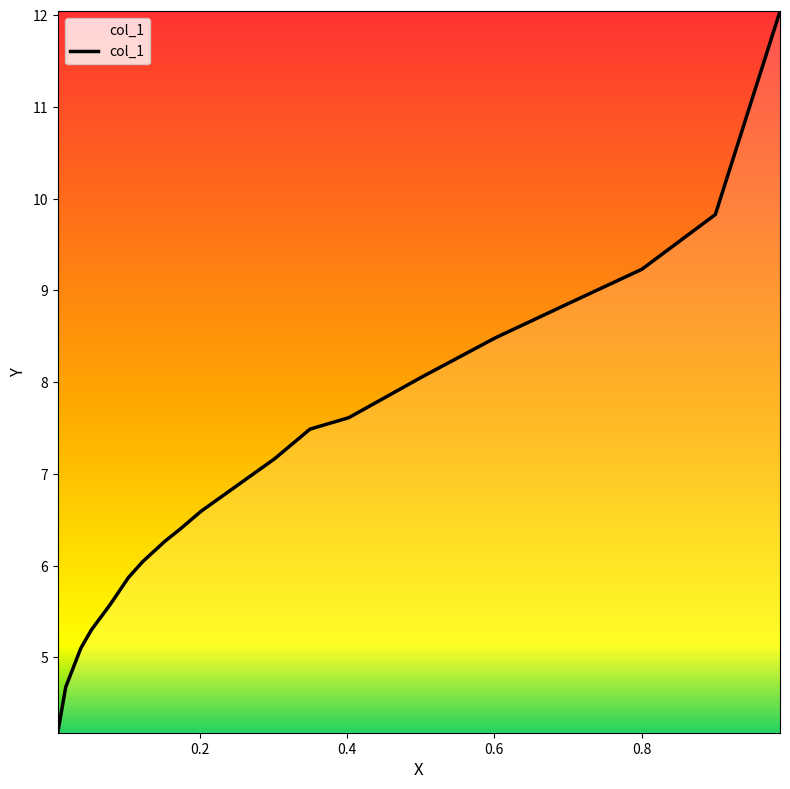

What is the difference between the maximum and minimum values?

7.9